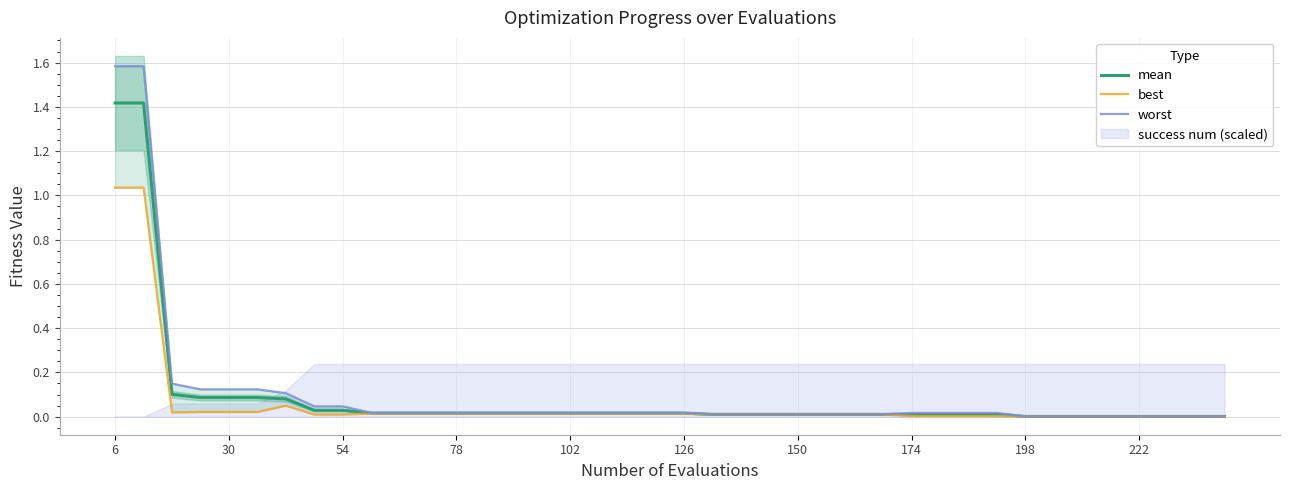

At which category is the sum across all series the highest?

6